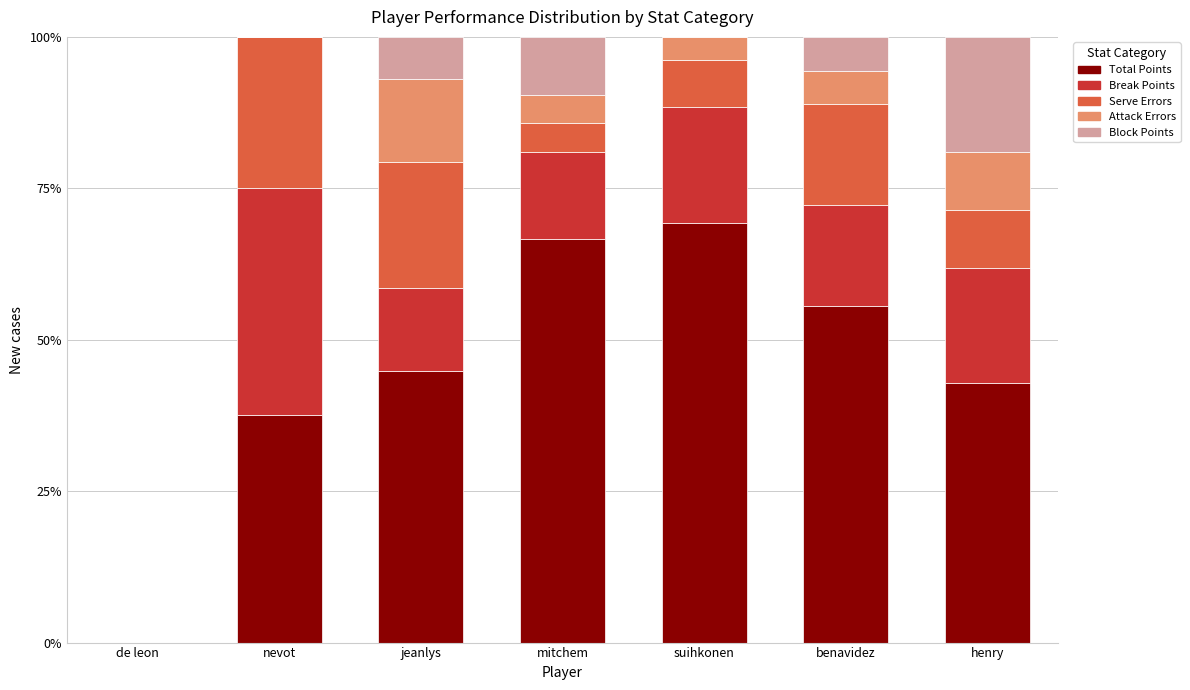

Is it true that Total Points equals 75.3 at jeanlys?

False